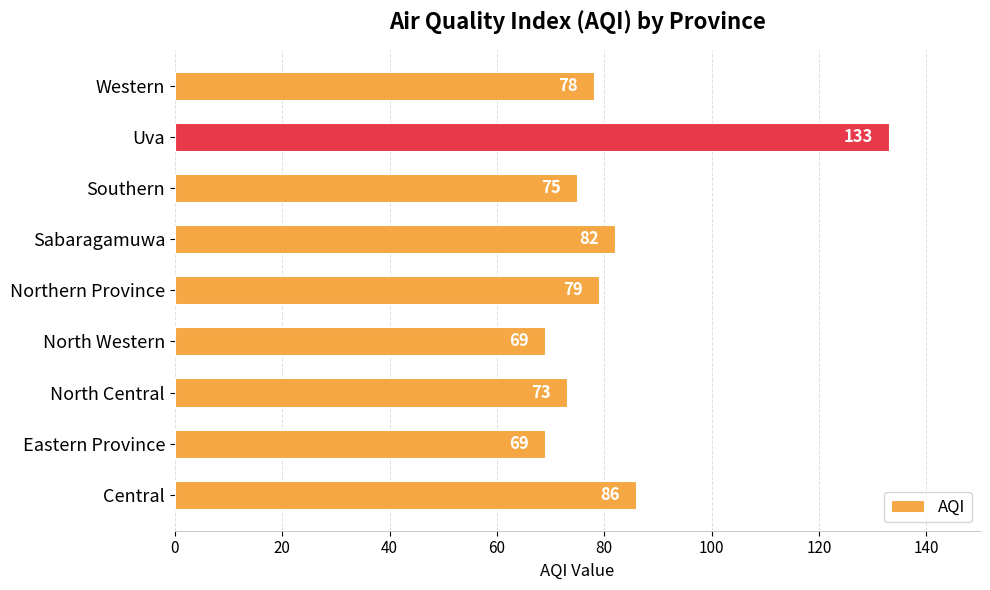

What is the difference between the second highest and minimum values?

17